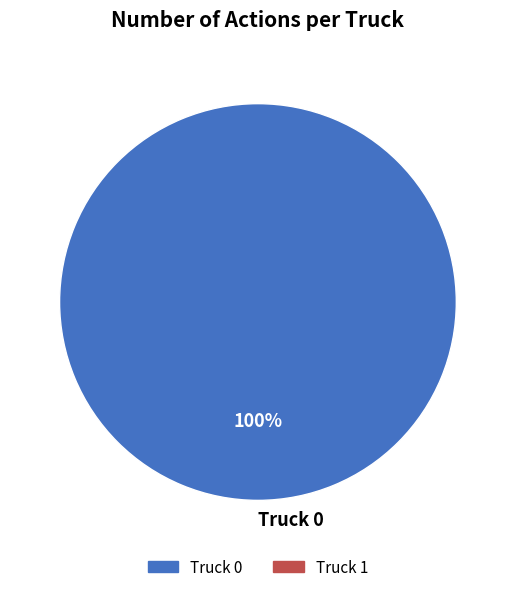

True or false: Truck 0 accounts for 100% of the total.

True